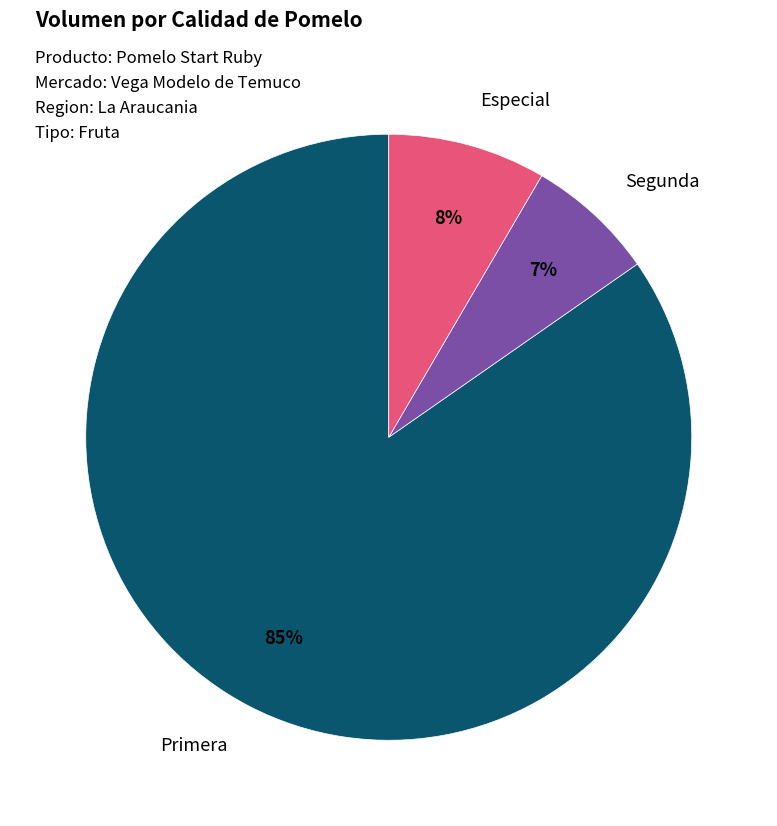

What is the largest slice in the pie chart?

Primera